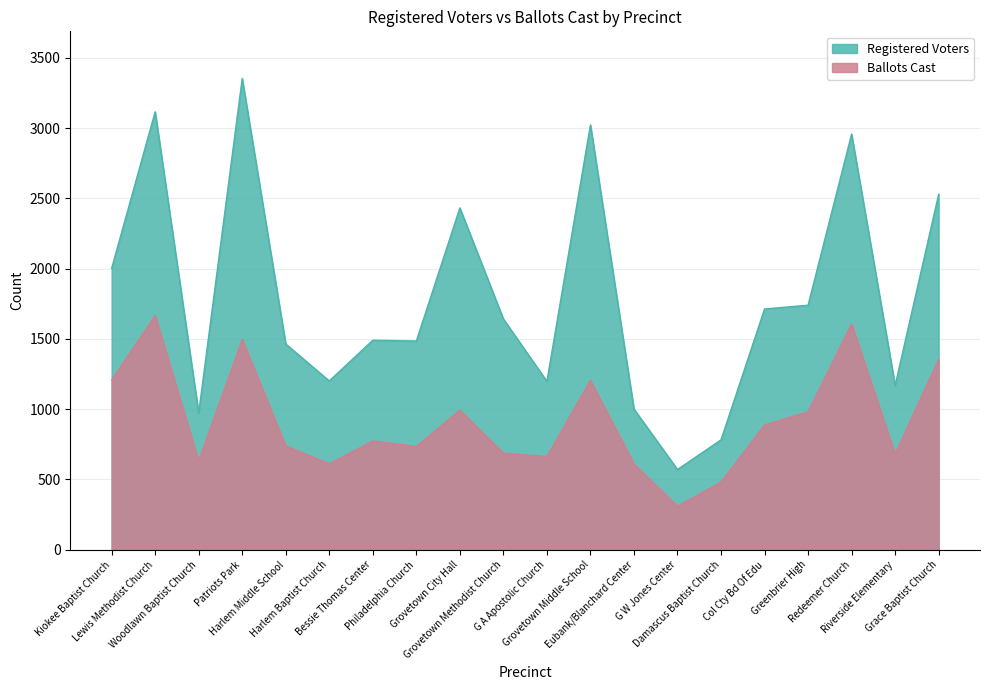

At which category does Ballots Cast reach its first local valley?

Woodlawn Baptist Church